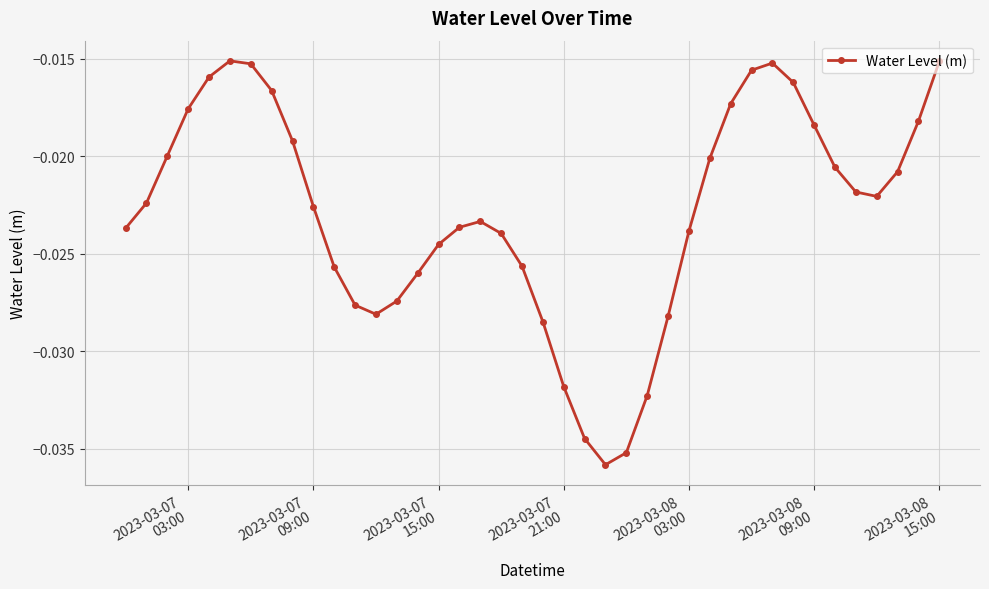

How many interior local valleys (lower than both neighbors) does the data have?

3